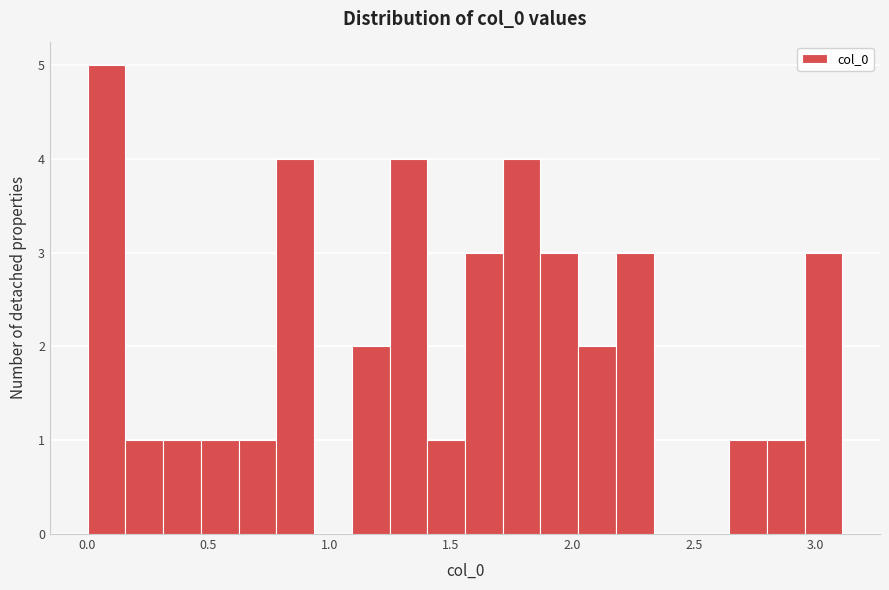

Read against the x-axis, roughly where is the centre of the tallest bar?

0.10